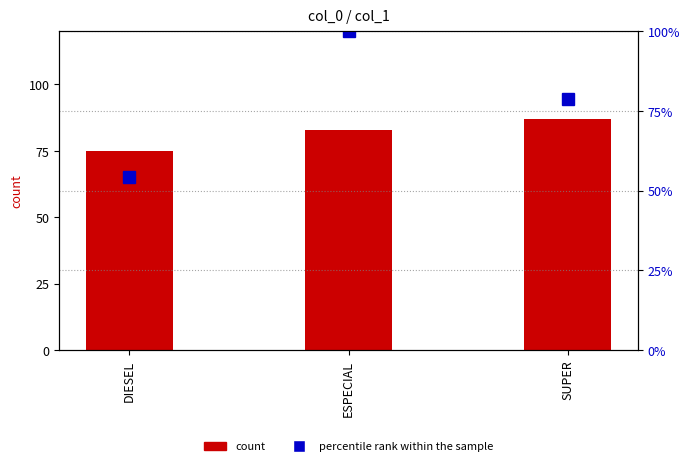

Which series changed the most between DIESEL and ESPECIAL?

percentile rank within the sample